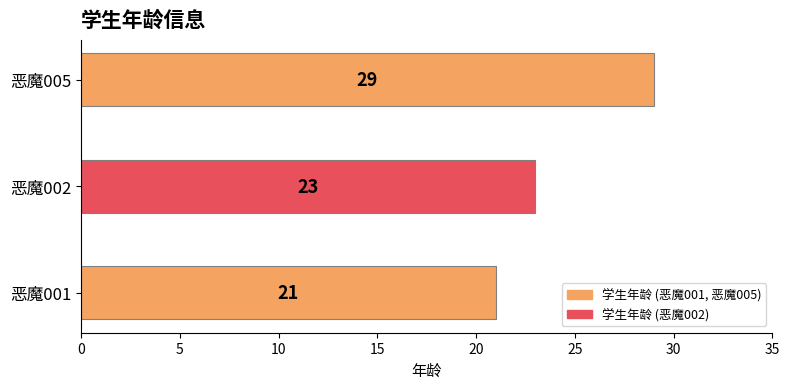

Count the number of categories in the chart.

3